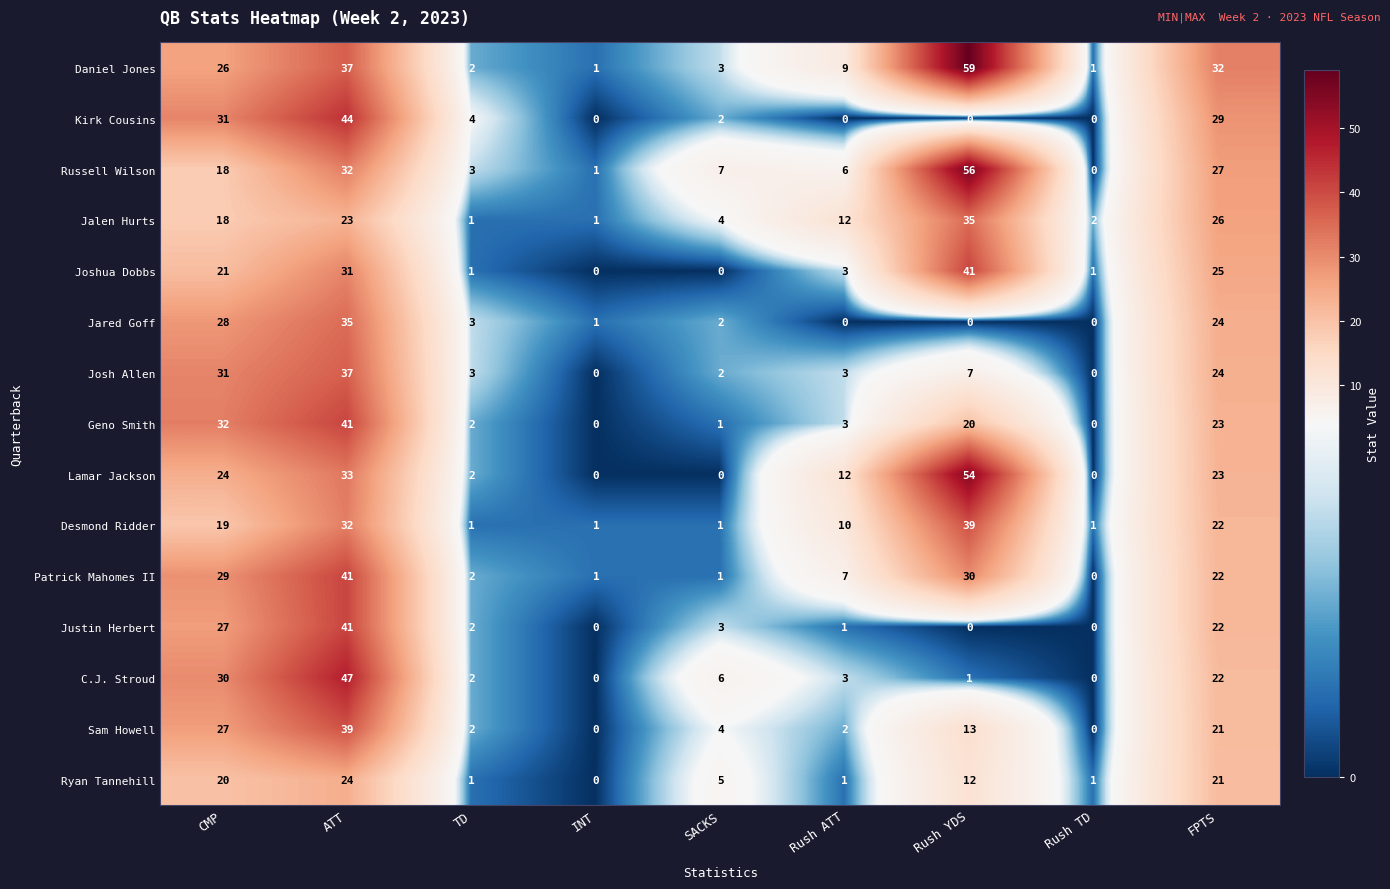

Where is Russell Wilson nearest to the value 28?

FPTS